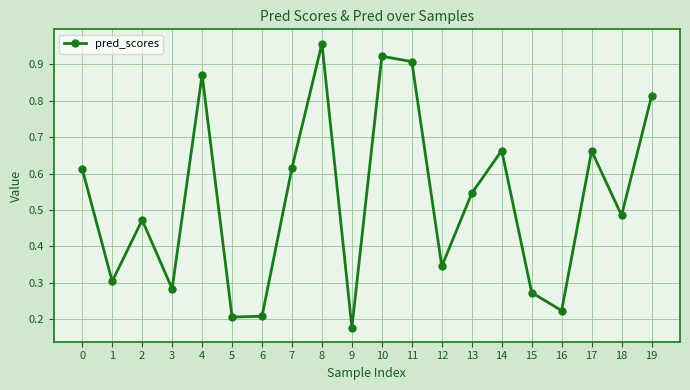

Which category has the highest value across all series?

8